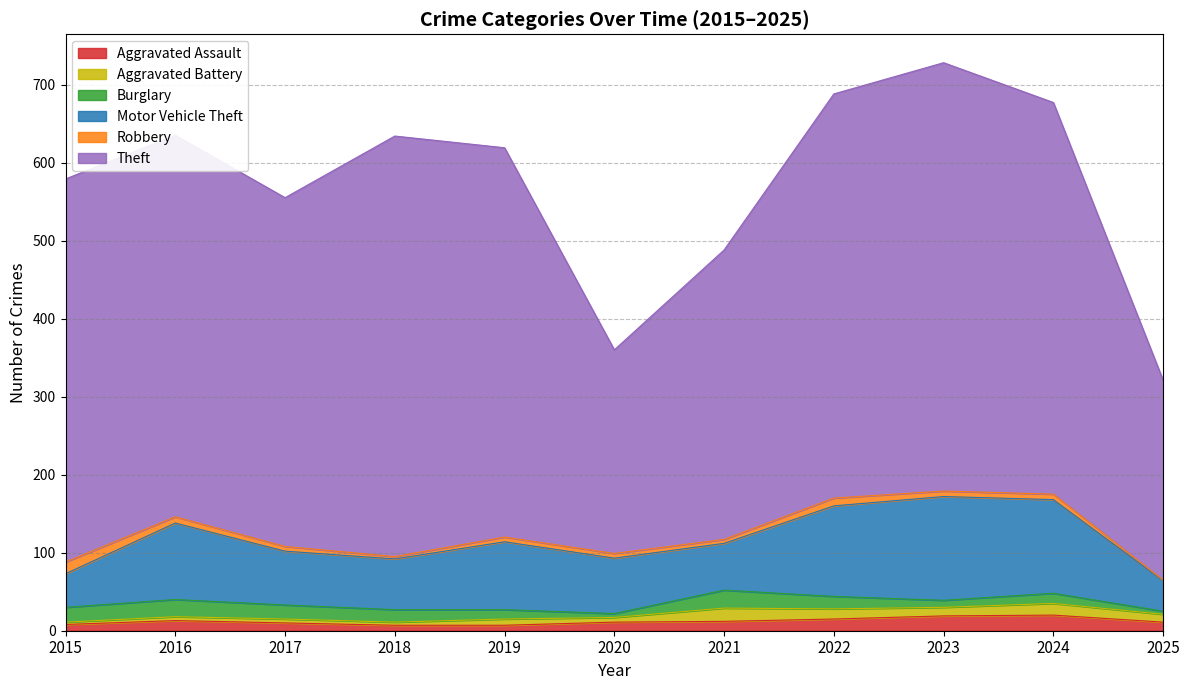

Which has a higher value, 2022 or 2017?

2022